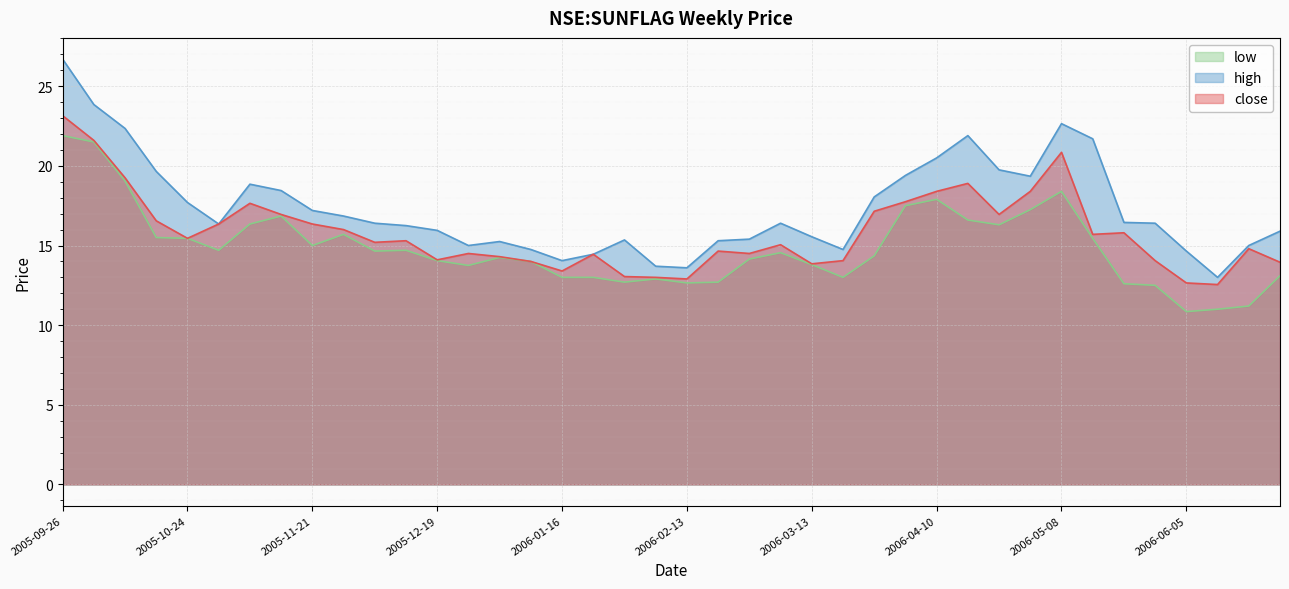

Count the number of categories in the chart.

40